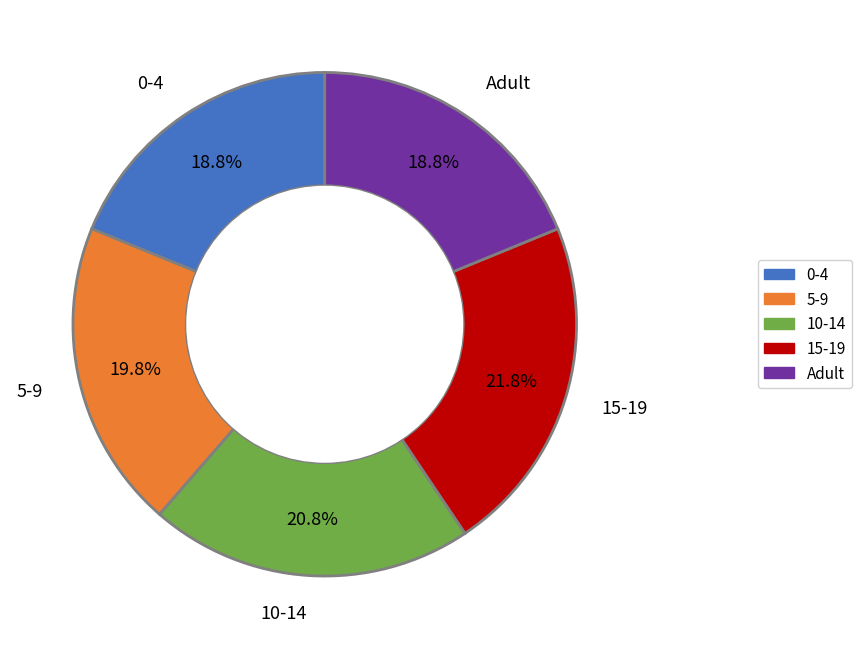

Does any single category account for the majority?

No